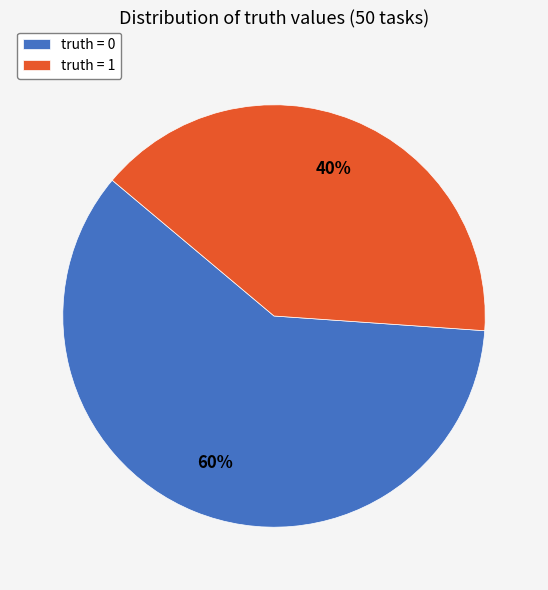

To the nearest percent, what percentage of the pie is truth = 0?

60%